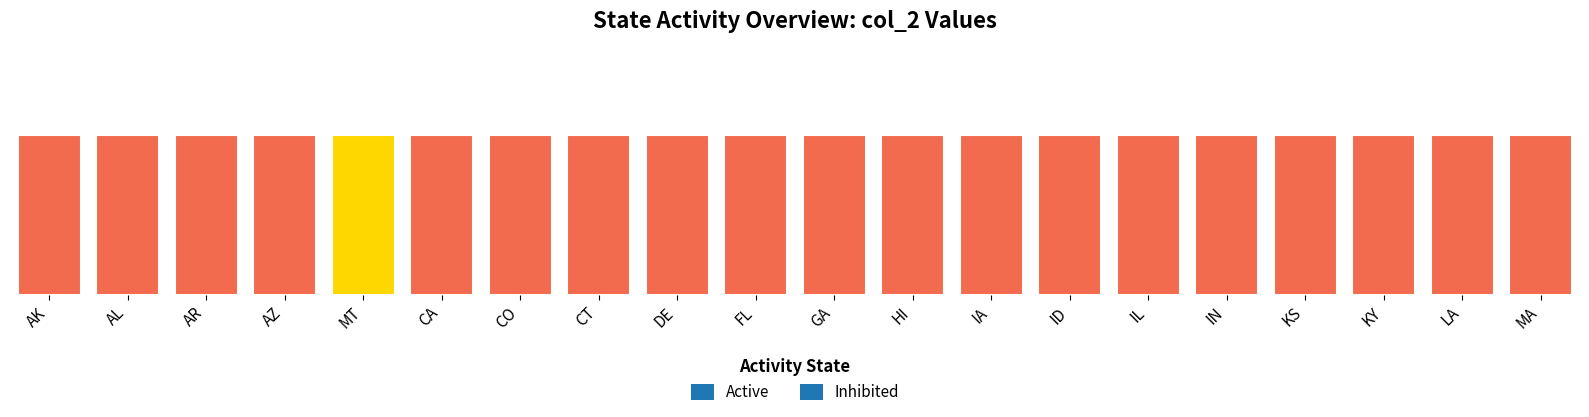

List the series in order of their peak value, highest first.

Active, Inhibited